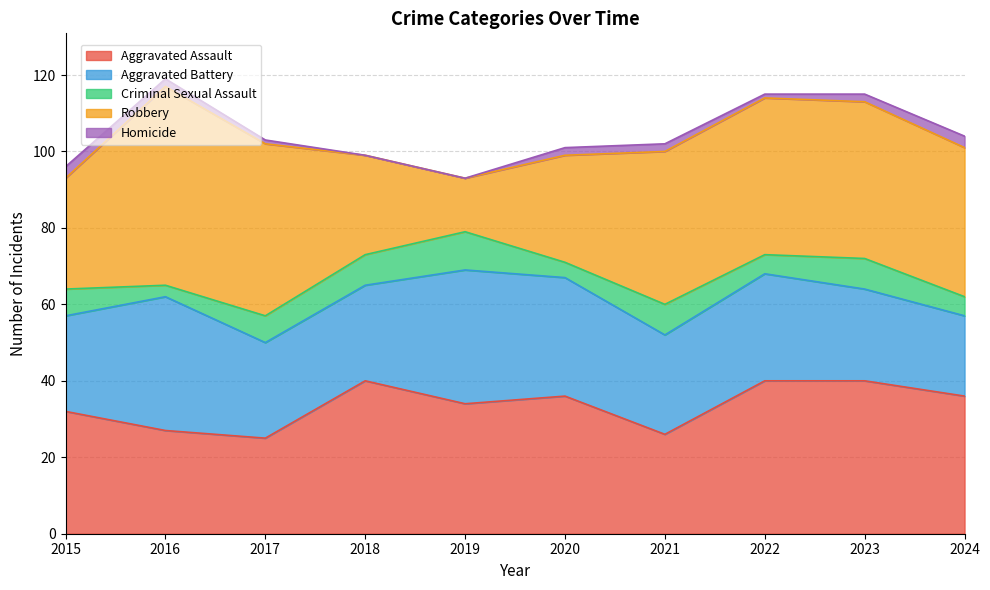

True or false: Robbery has more than 2 points higher than both neighbors.

False